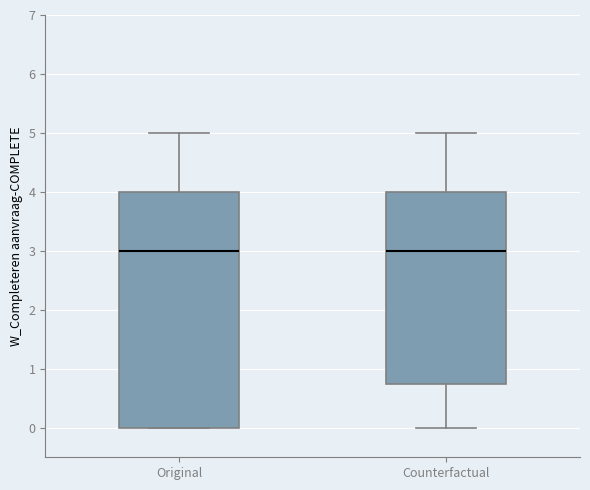

Where does the median line of the box for Counterfactual sit on the y-axis? The values are not printed on the chart, so give them approximately, as read against the axis.

3.0